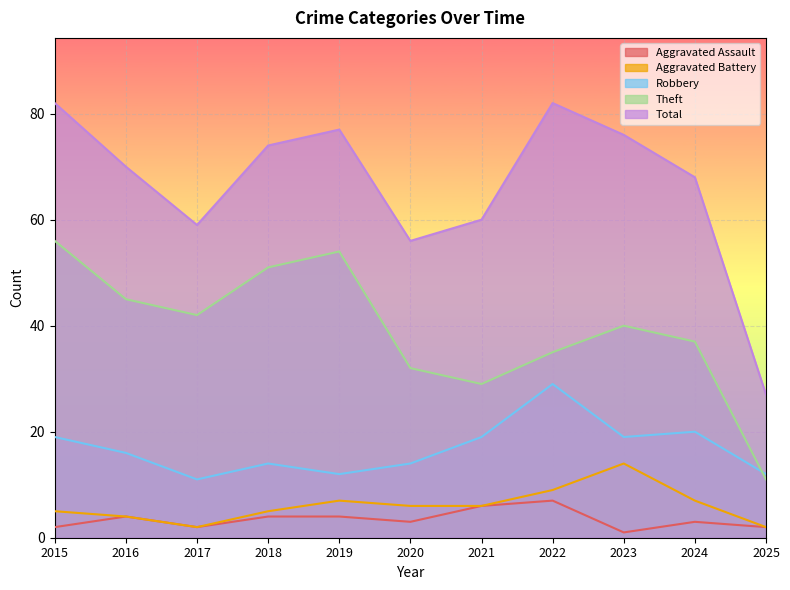

True or false: Robbery and Aggravated Assault intersect in this chart.

False